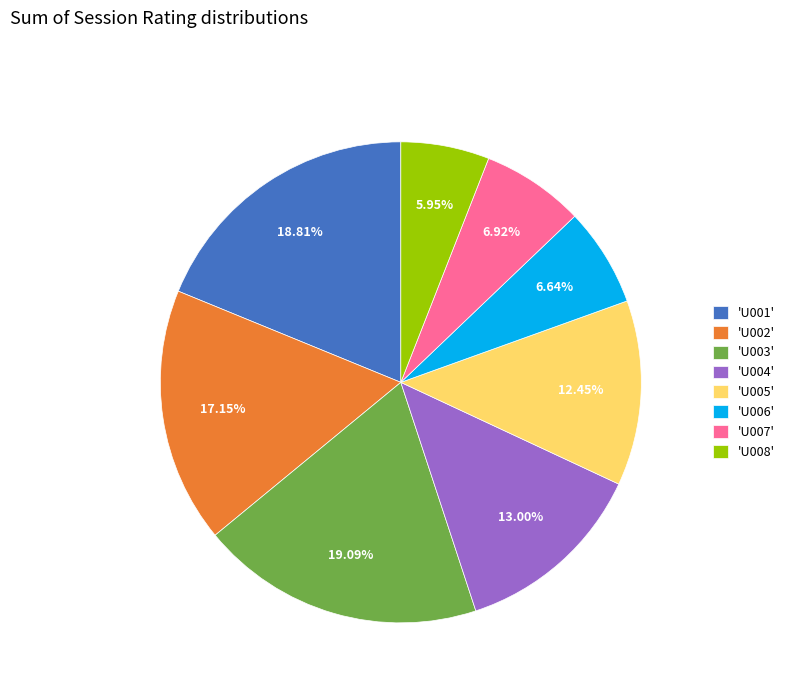

Is the sum of 'U001' and 'U008' greater than half?

No